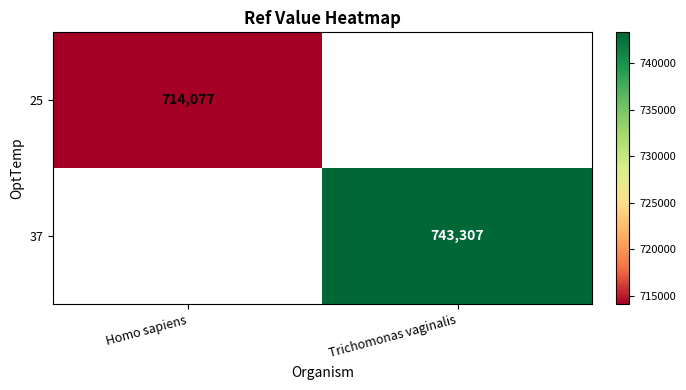

The value of 37 at Trichomonas vaginalis is 743307. True or false?

True